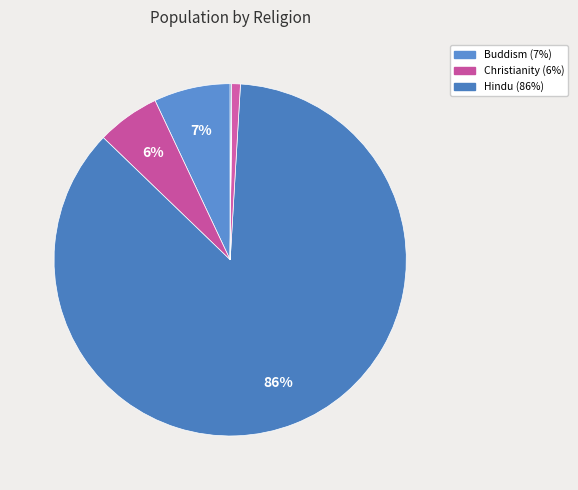

How many slices are in this pie chart?

8